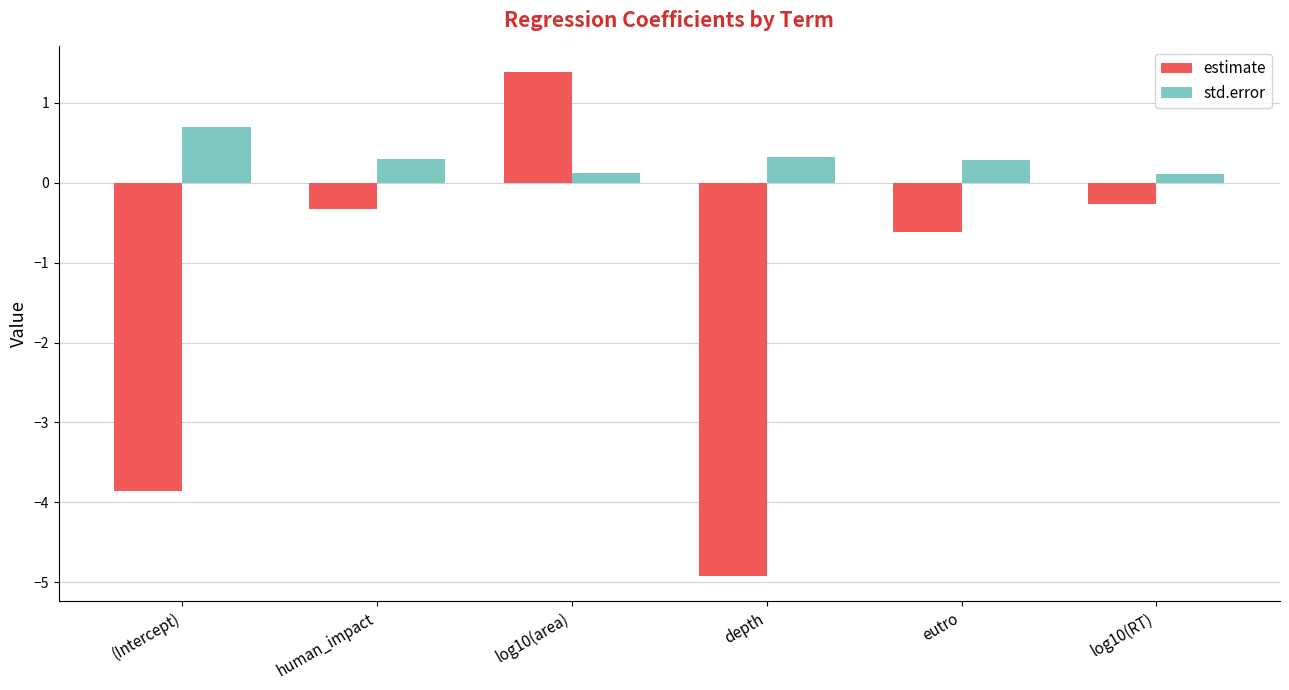

What is the difference between the second highest and second lowest values in the std.error series?

0.2